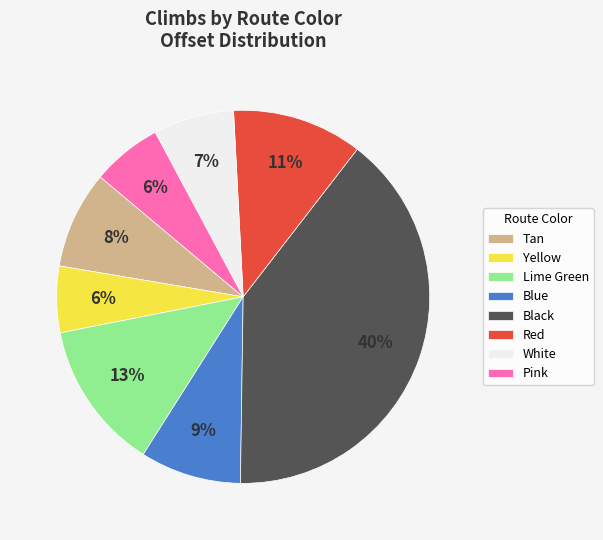

Is the sum of Pink and Blue greater than half?

No